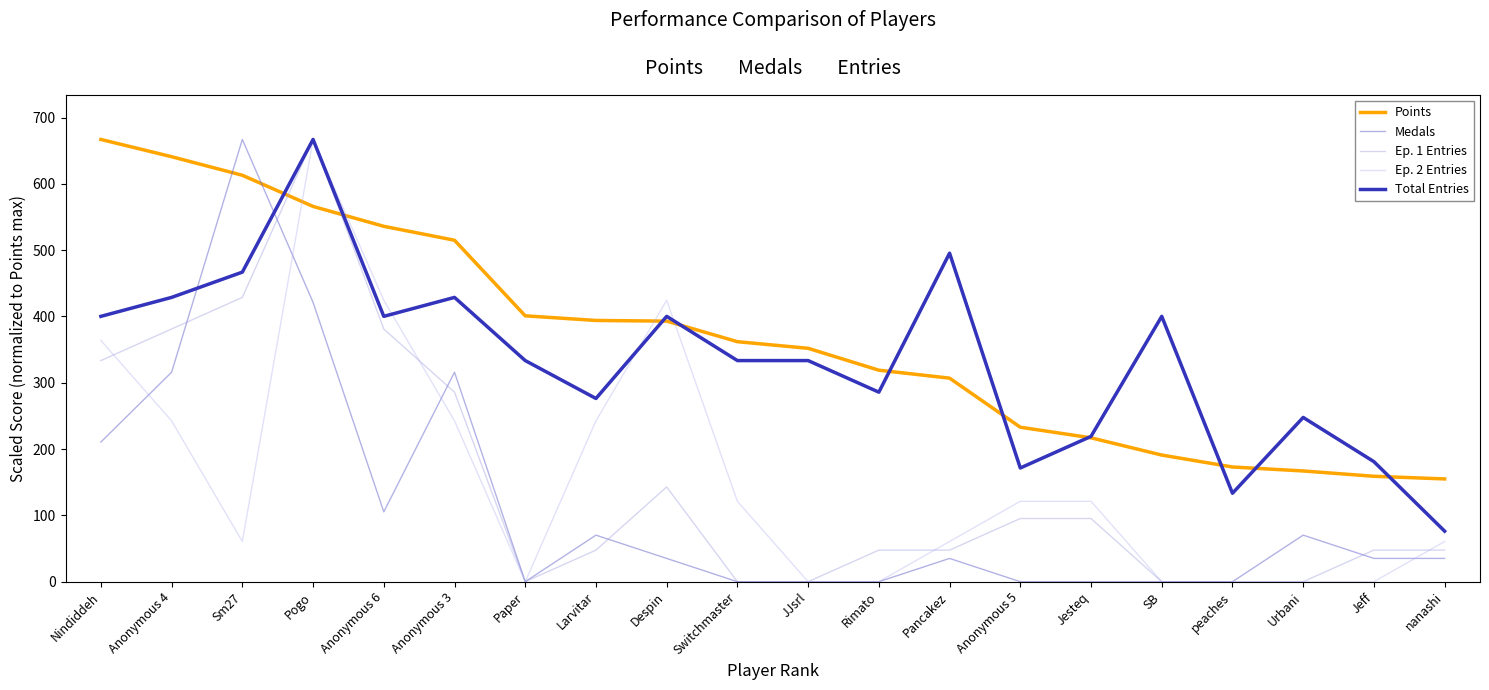

What is the total value across all series at Nindiddeh?

1975.1